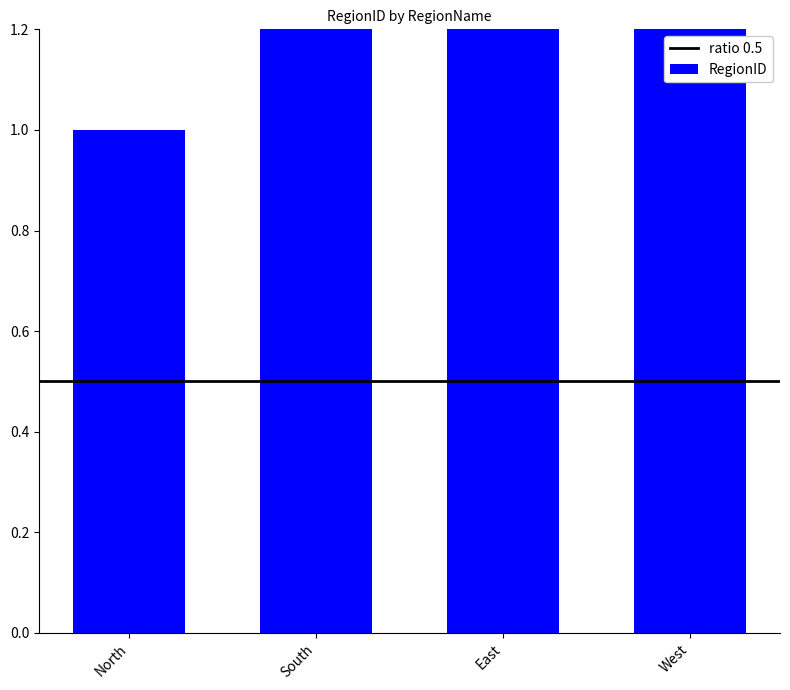

What is the sum of the values at South and West?

6